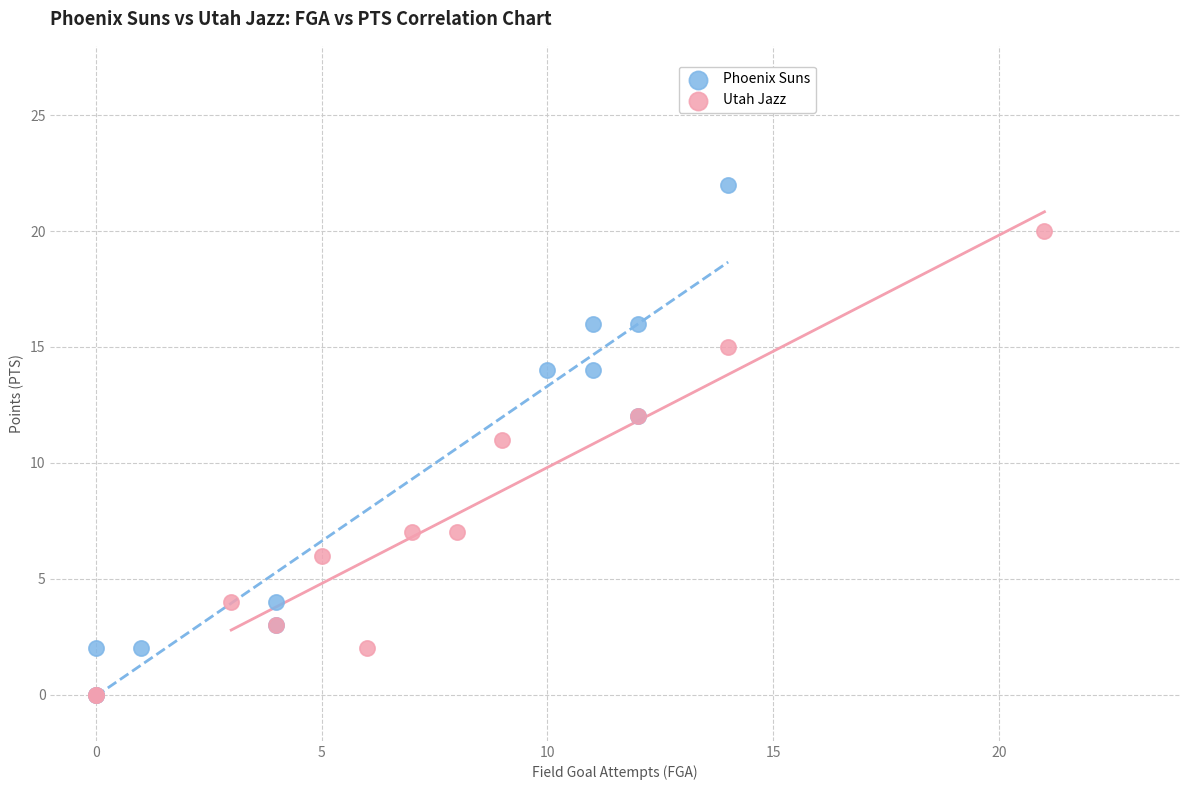

Which series has the largest Y range (max minus min)?

Phoenix Suns